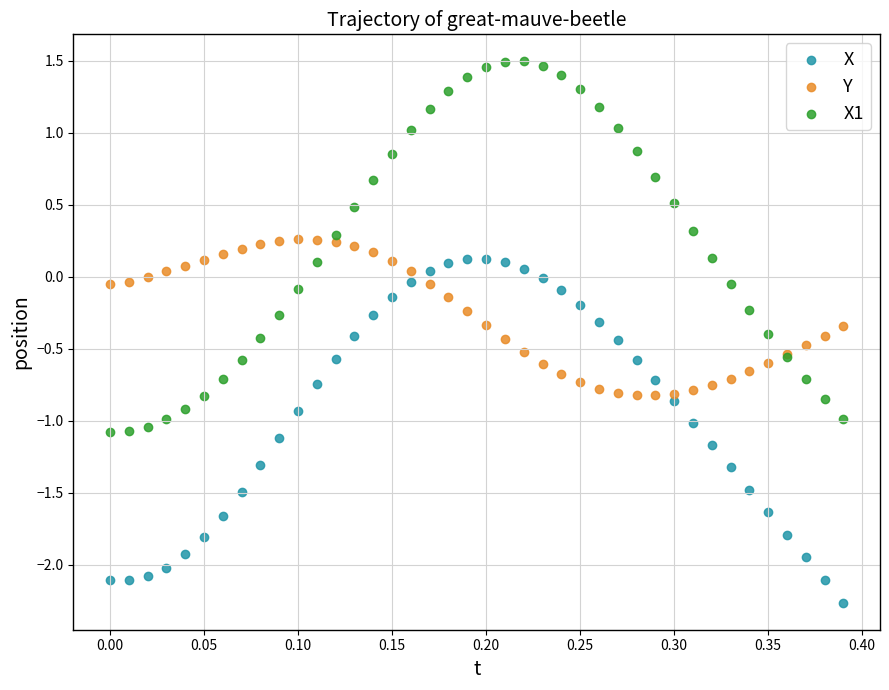

Which series contains the highest Y value?

X1